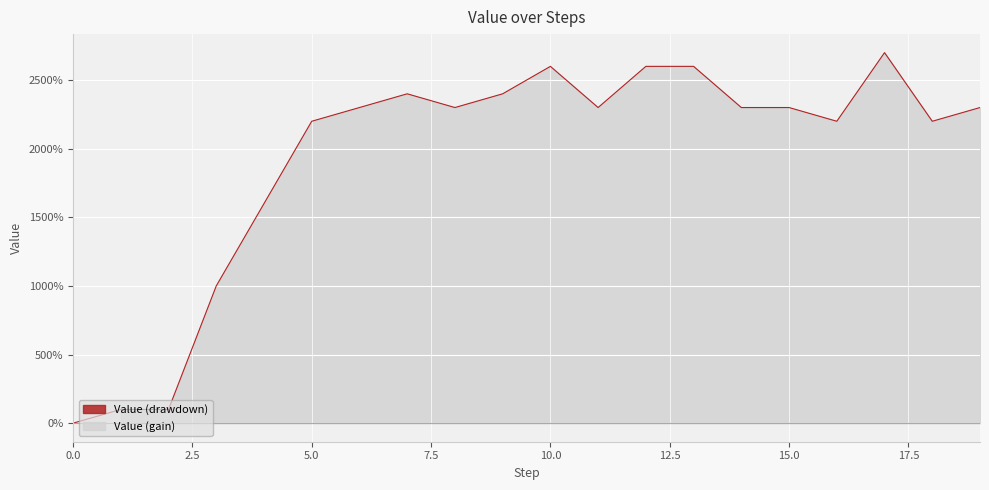

Where does the data first go above 2300?

7